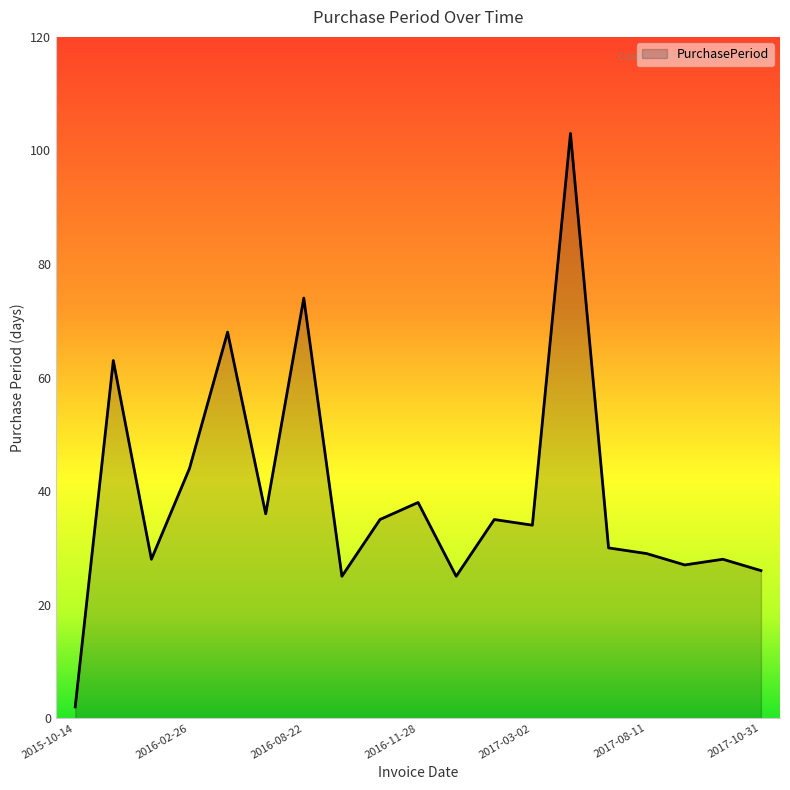

What is the greatest value displayed?

103